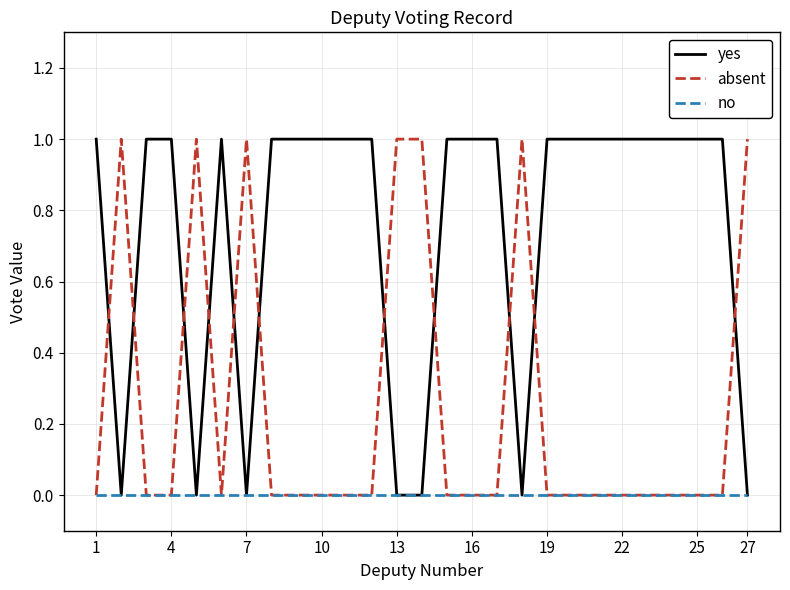

Which series has the largest total across all categories?

yes